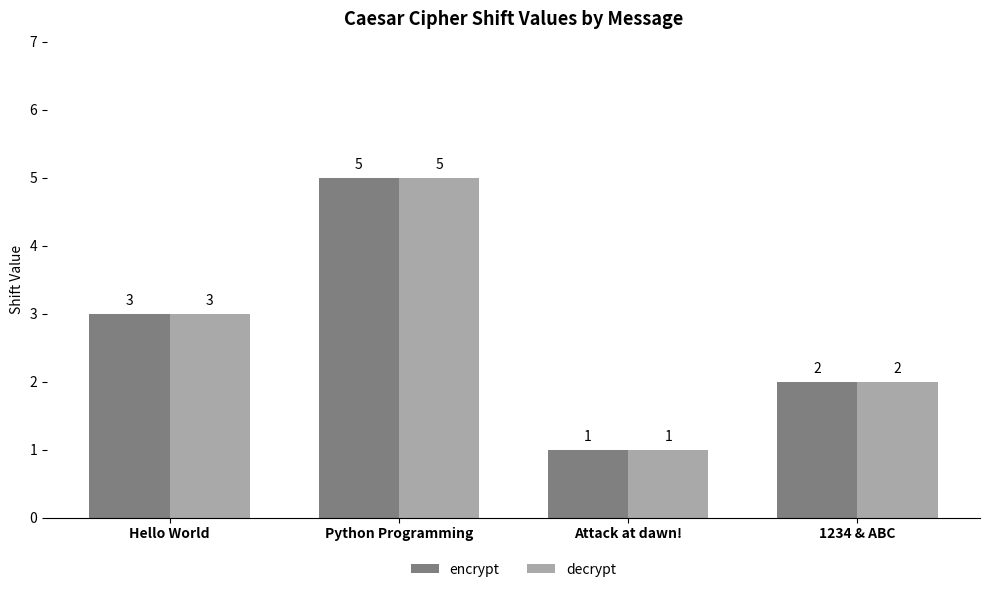

What is the label of the 3rd bar from the left?

Attack at dawn!